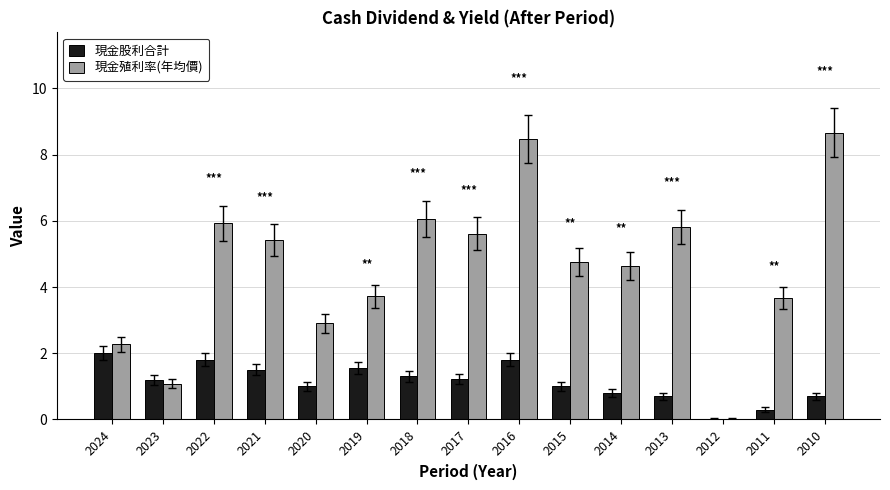

The 現金股利合計 series shows 0.3 at 2011. True or false?

True